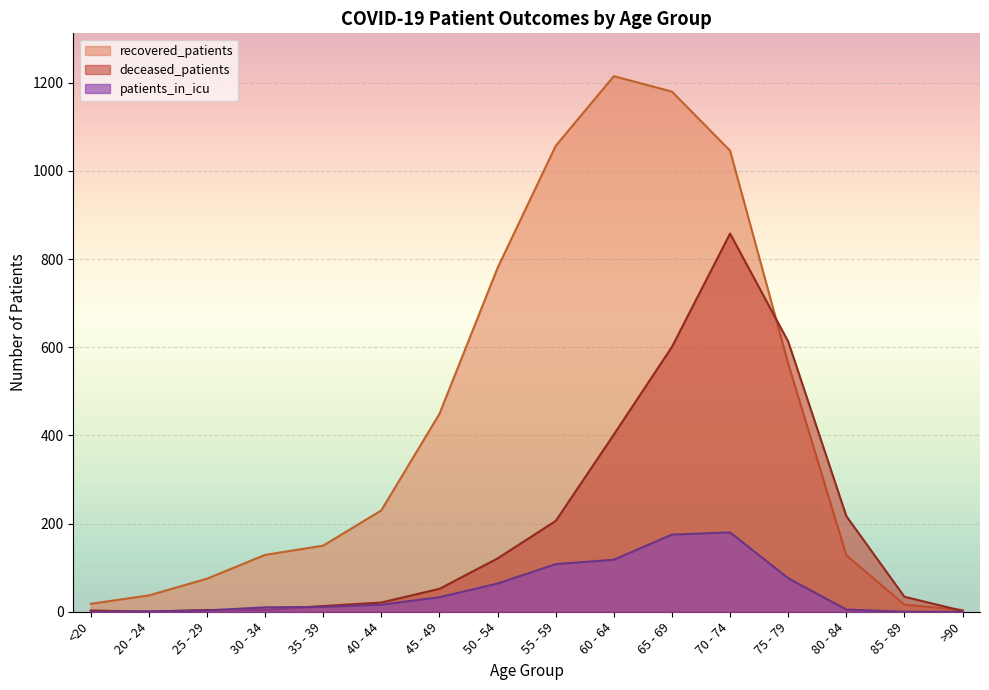

What is the sum of all deceased_patients values?

3151